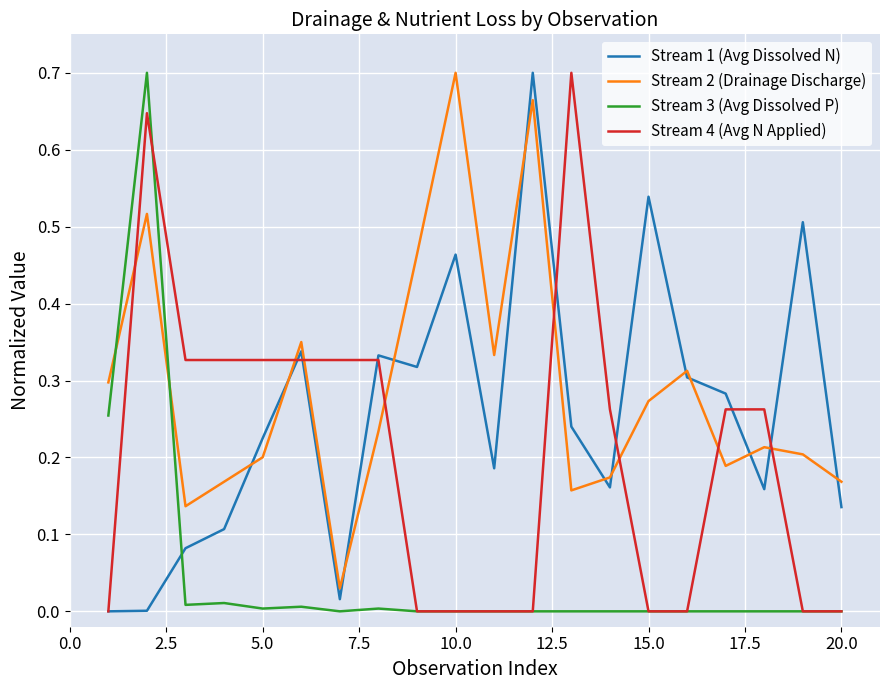

After their last crossing, which series has the higher values: Stream 3 (Avg Dissolved P) or Stream 2 (Drainage Discharge)?

Stream 2 (Drainage Discharge)